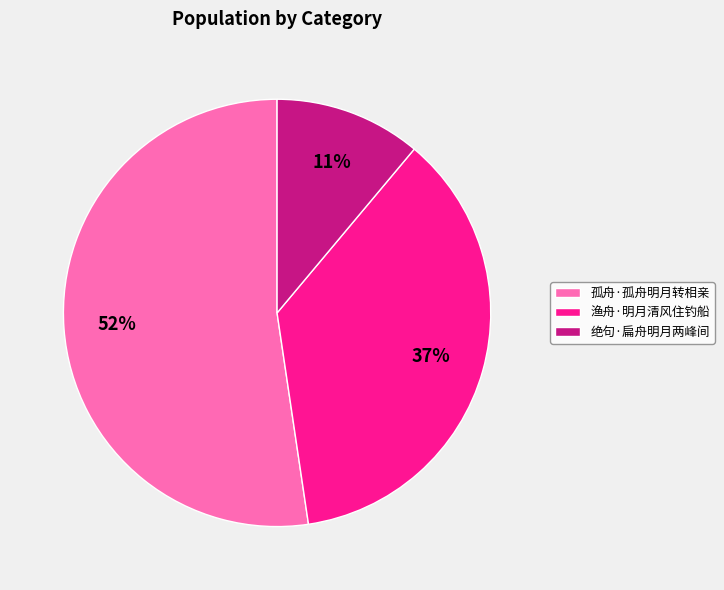

How many slices are in this pie chart?

3